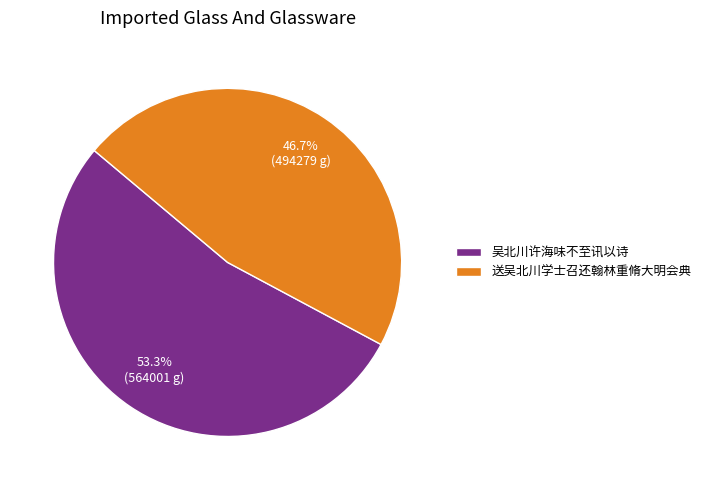

Which slice represents more than half of the pie?

吴北川许海味不至讯以诗